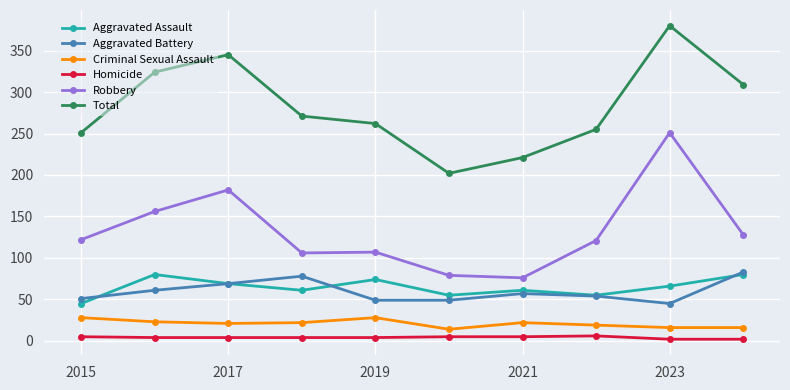

What is the minimum value shown in the chart?

2